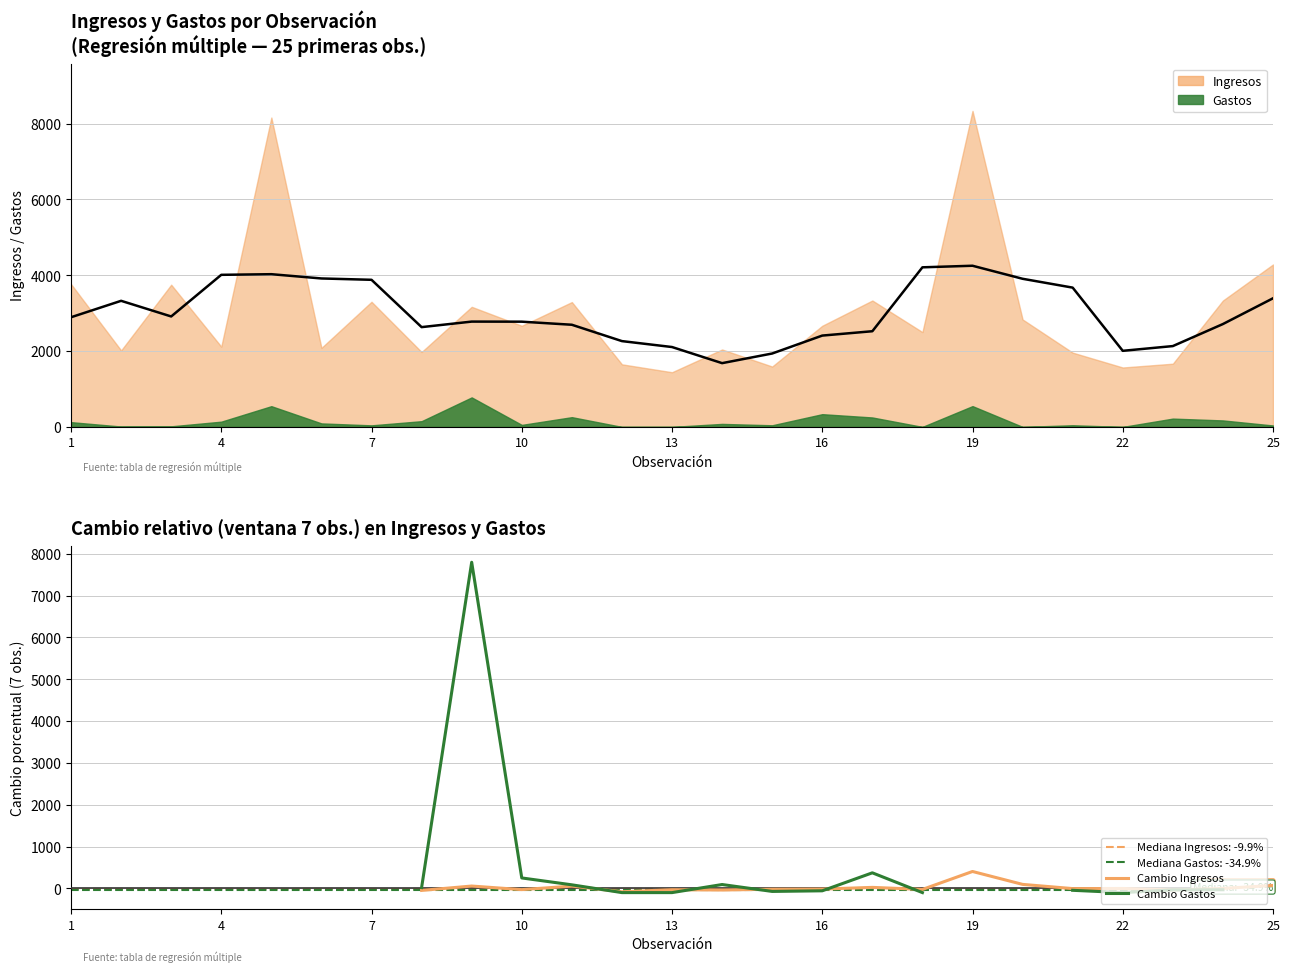

What is the smallest value displayed?

-100.0